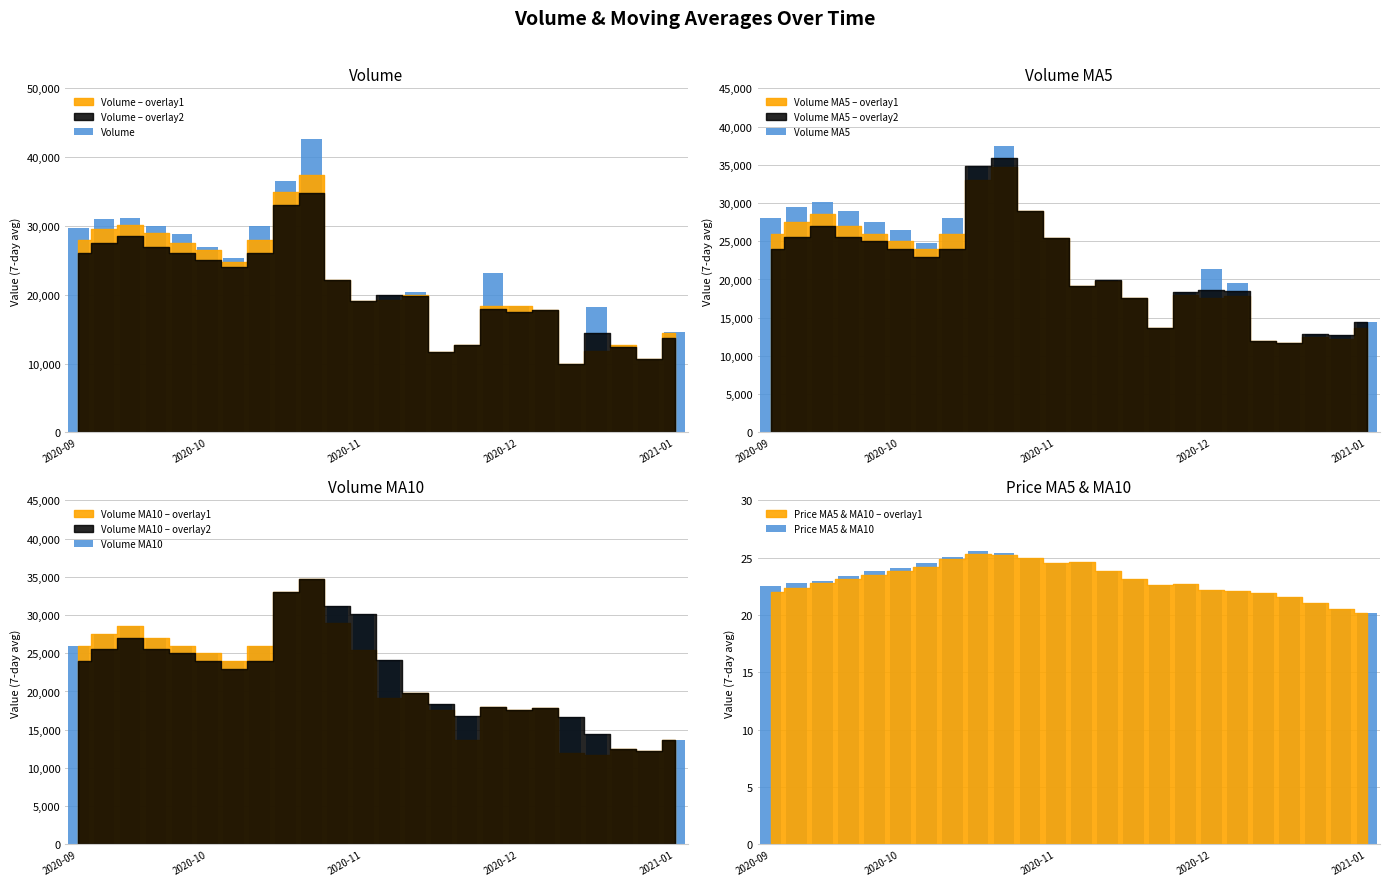

What is the greatest value displayed?

42679.8